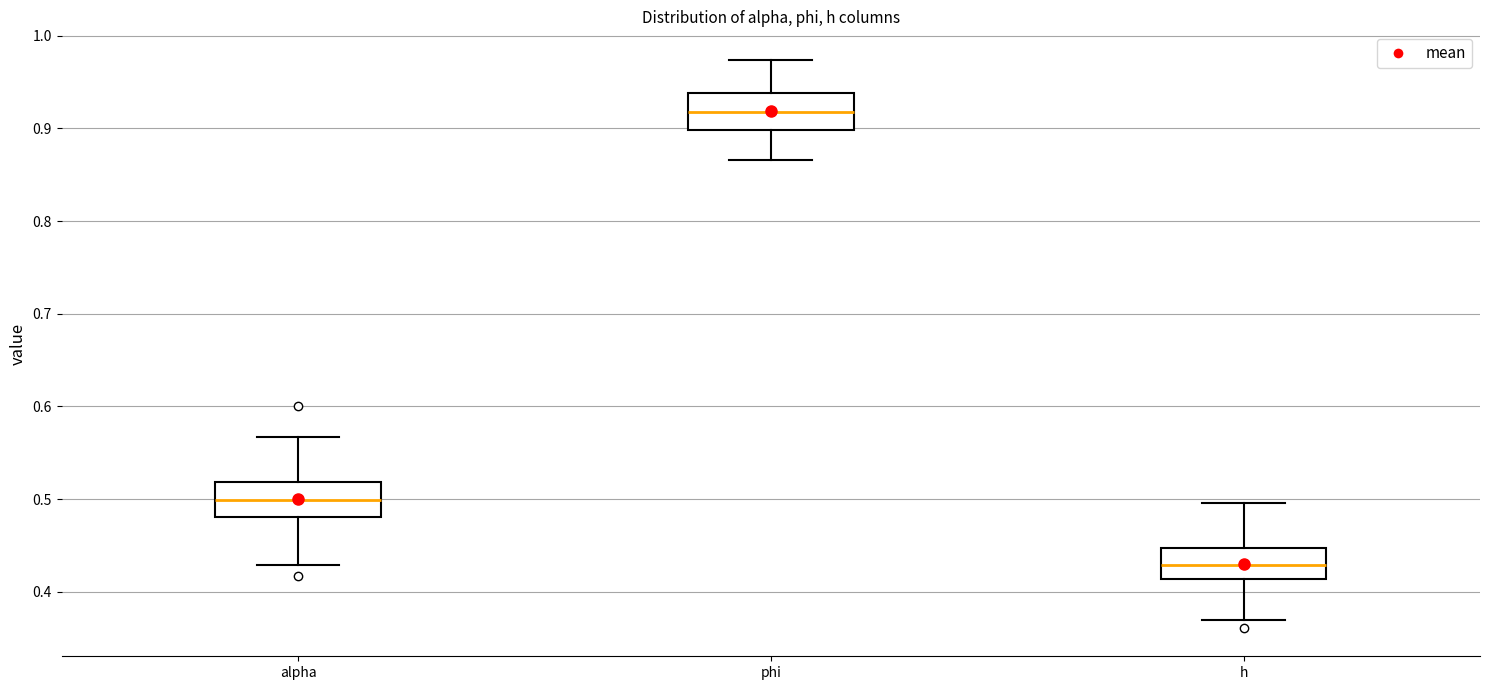

Where does the lower whisker of the box for alpha end on the y-axis? The values are not printed on the chart, so give them approximately, as read against the axis.

0.43